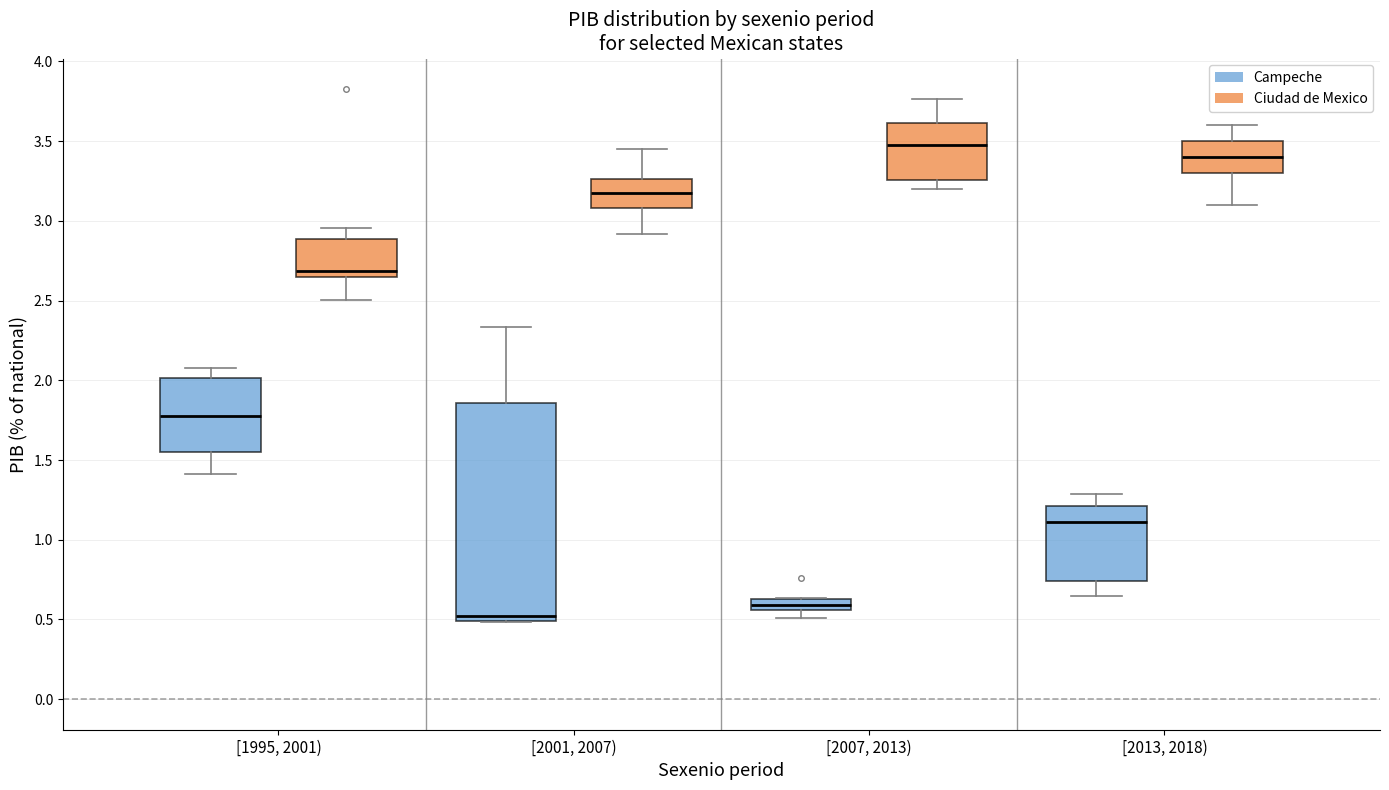

Which box has the lowest median line?

[2001, 2007) (Campeche)